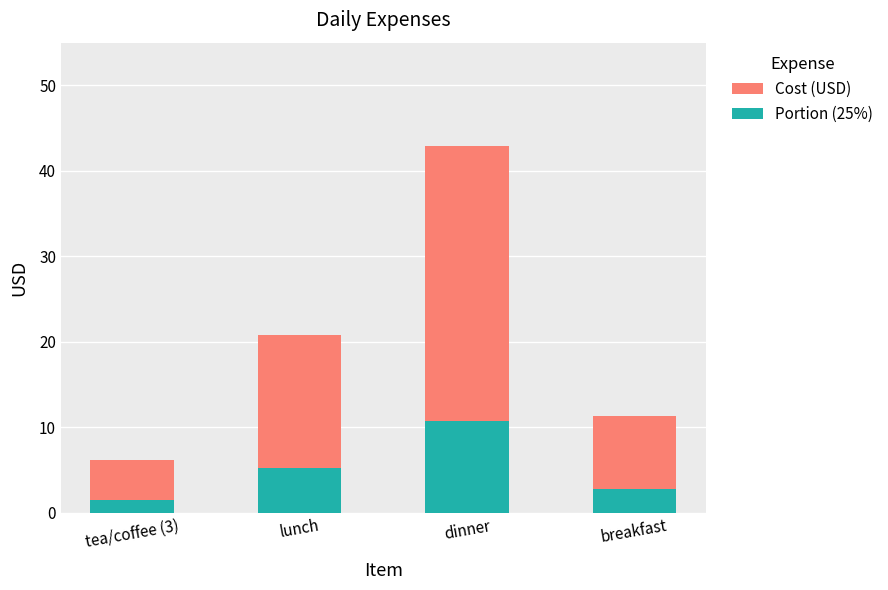

What is the maximum value shown in the chart?

42.9